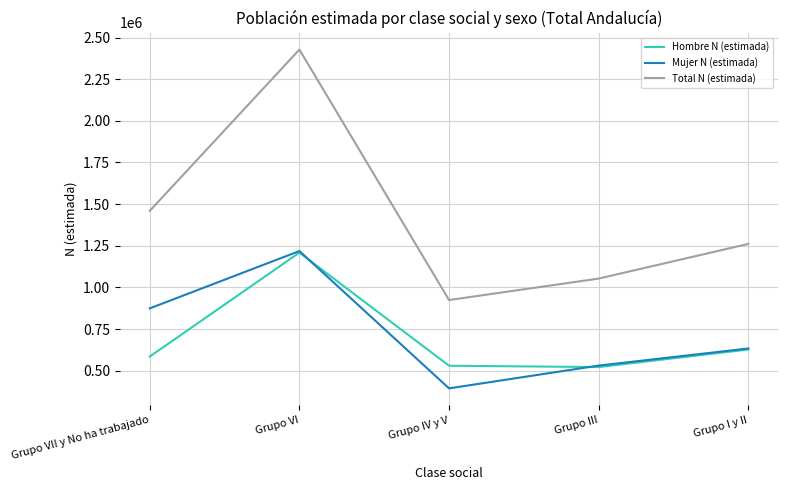

What is the minimum value for Mujer N (estimada)?

394341